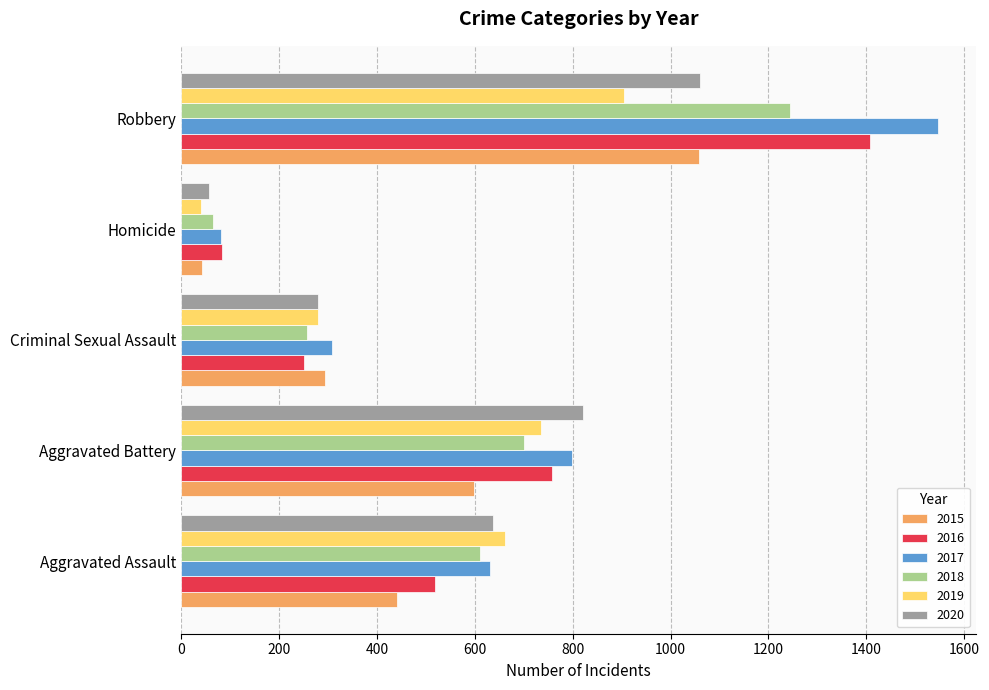

What is the maximum value shown in the chart?

1547